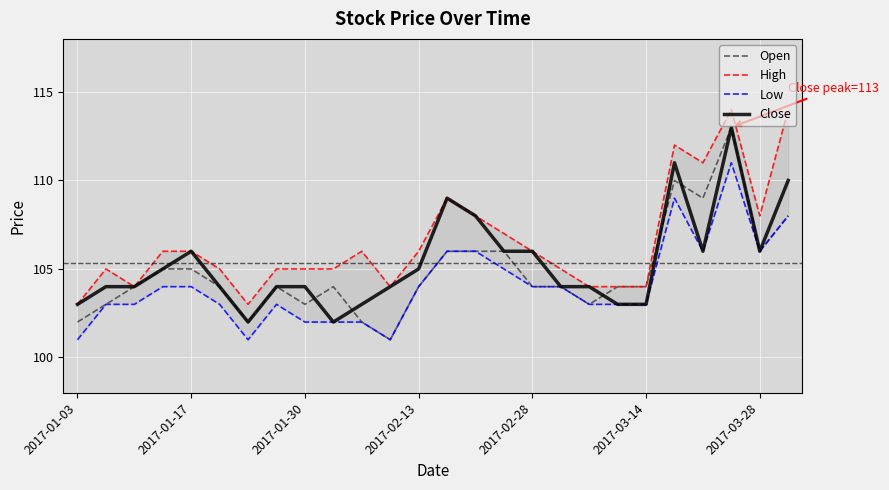

Rank the series by their average value, from highest to lowest.

High, Close, Open, Low